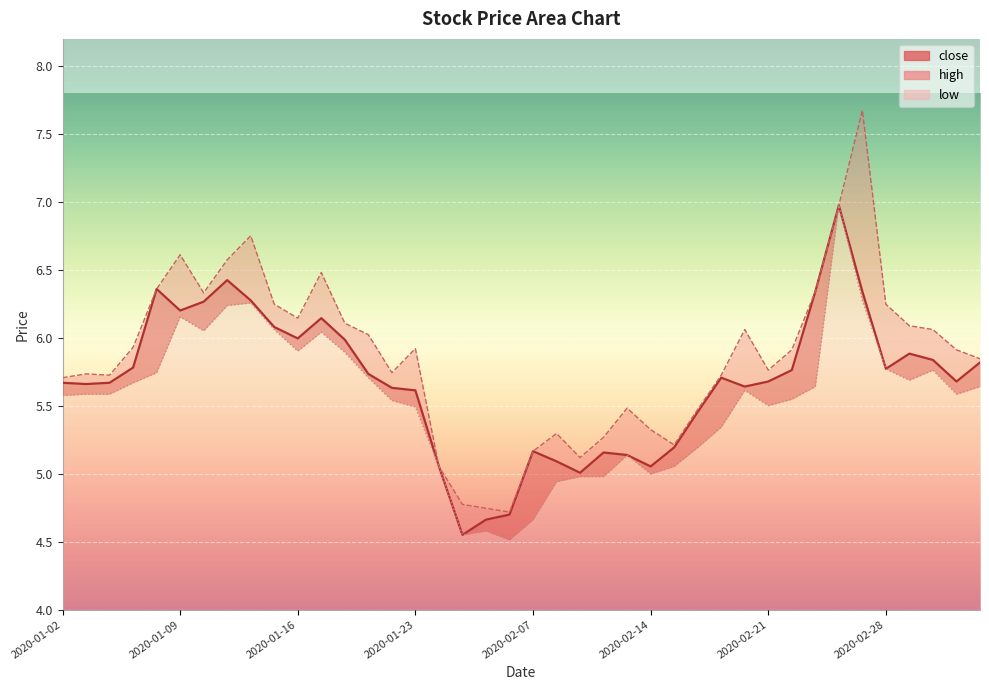

True or false: low and high intersect in this chart.

False